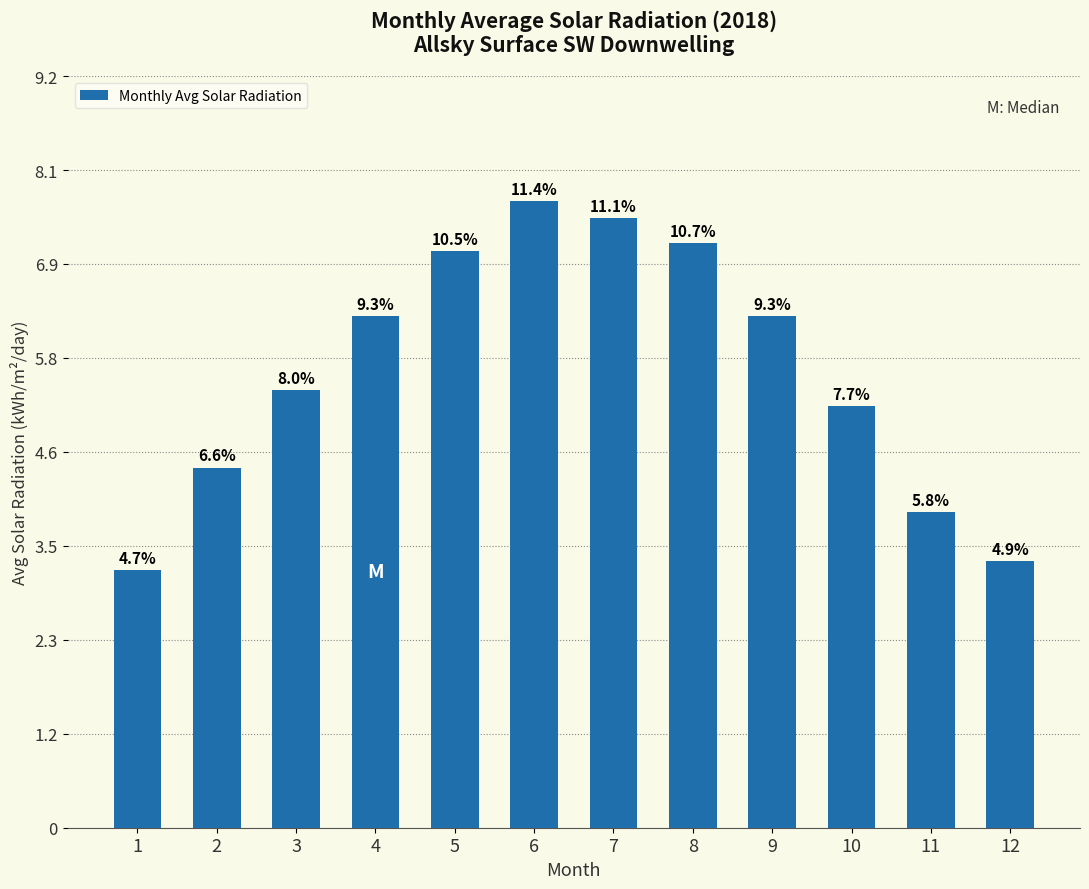

What is the approximate value at 8?

7.2